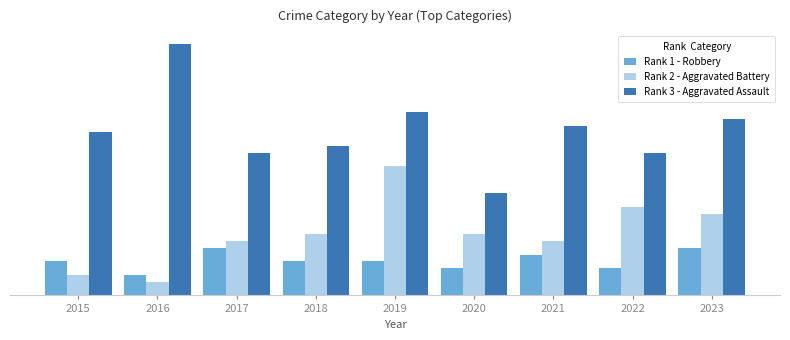

What is the difference between the Rank 2 - Aggravated Battery values at 2022 and 2017?

5